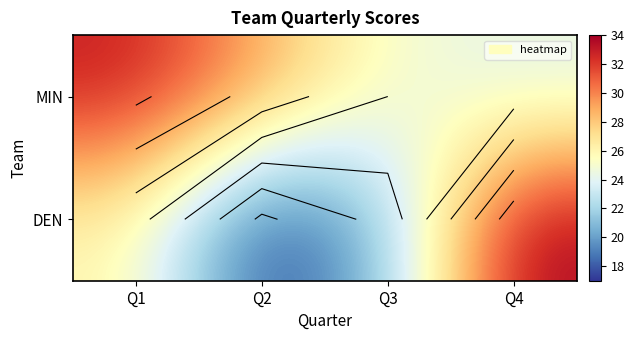

Where does the MIN series first go above 29?

Q1